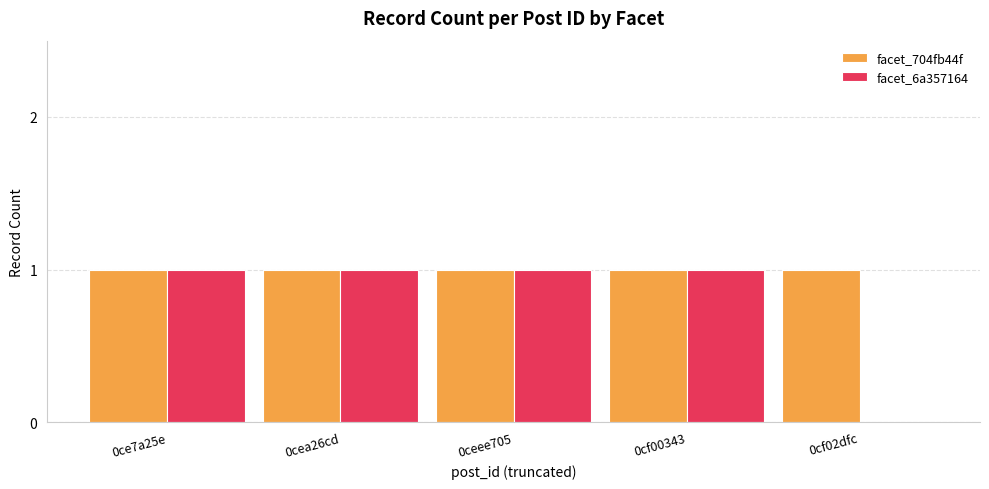

Read the facet_704fb44f value at 0cf00343.

1